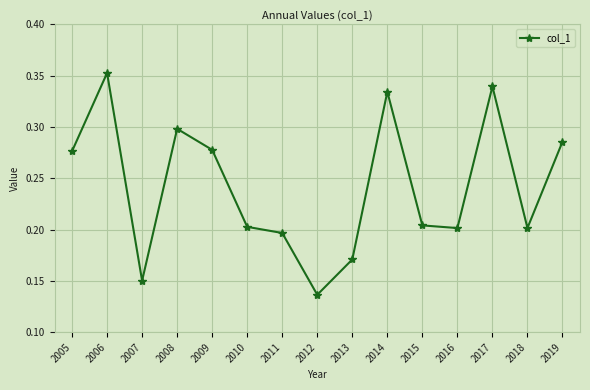

Which label corresponds to the smallest value in the chart?

2012